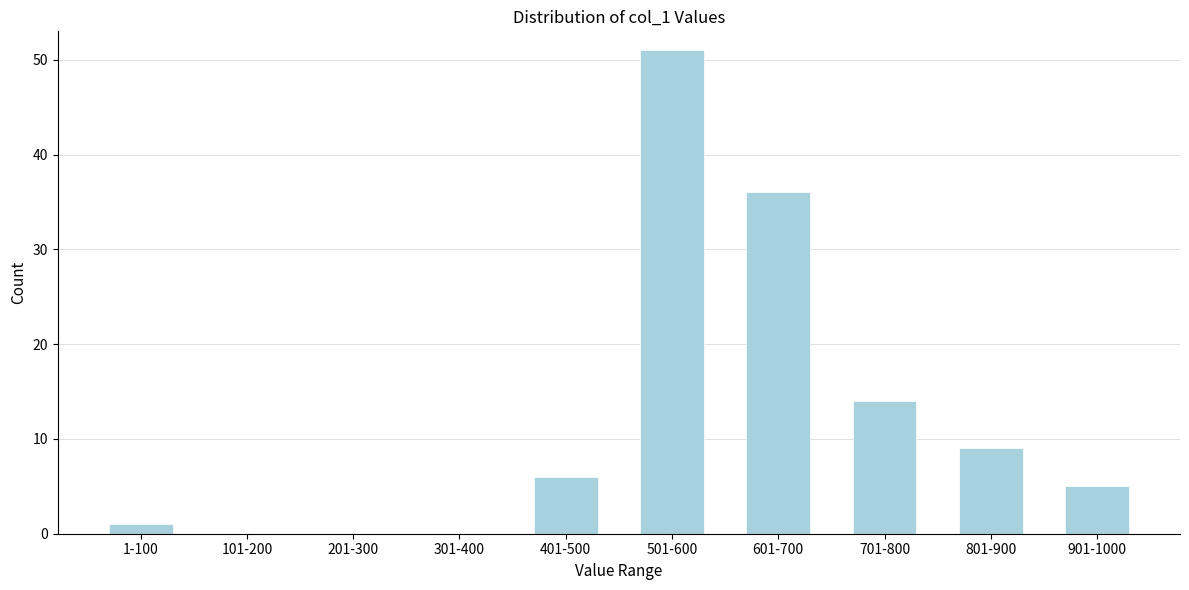

Reading left to right, extract all data points from this chart.

1-100=1	101-200=0	201-300=0	301-400=0	401-500=6	501-600=51	601-700=36	701-800=14	801-900=9	901-1000=5